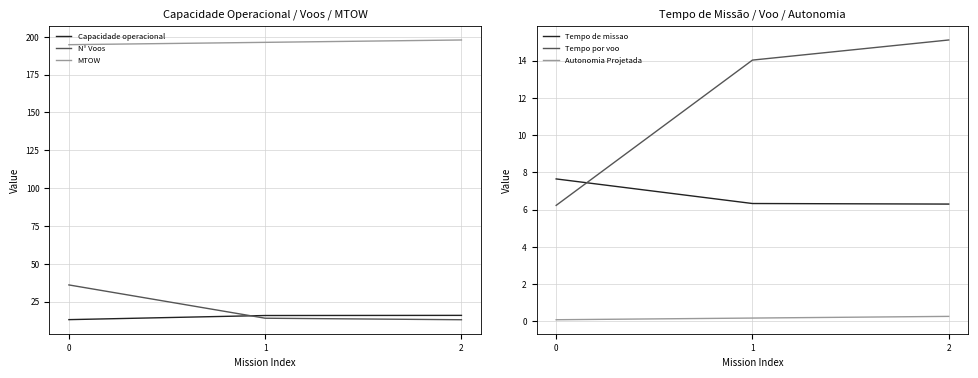

At how many categories does at least one series exceed 159?

3